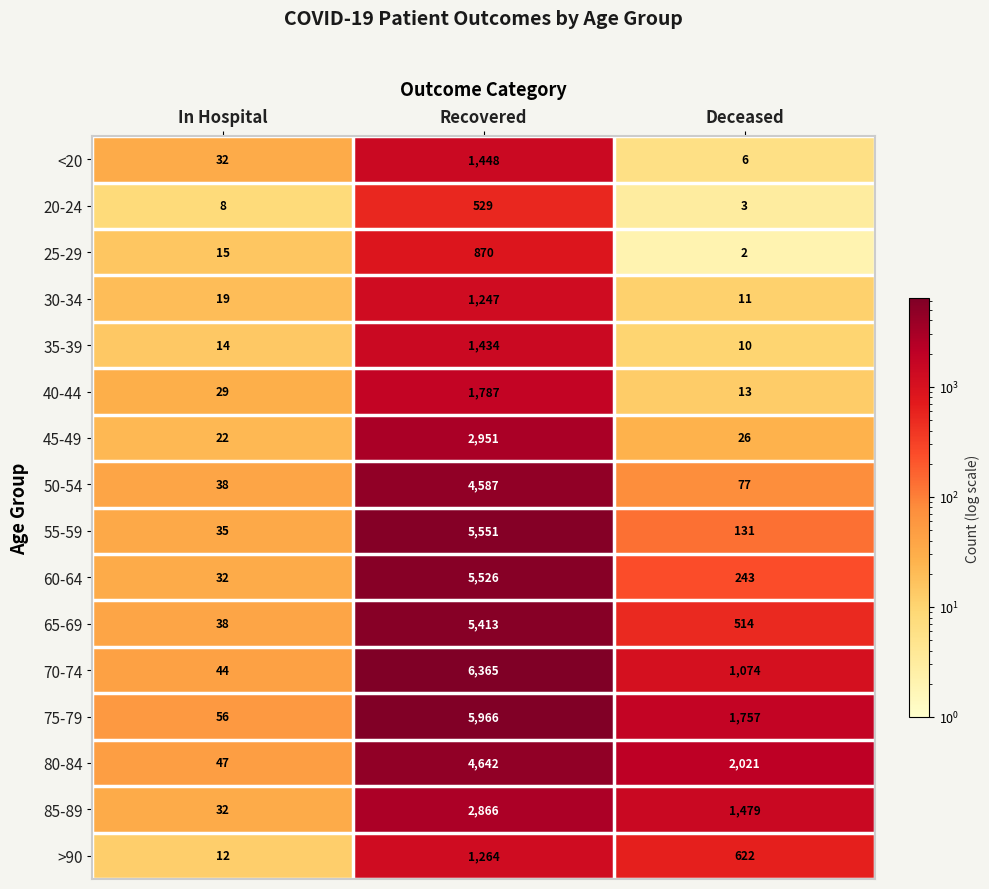

How many data points does each series have?

3